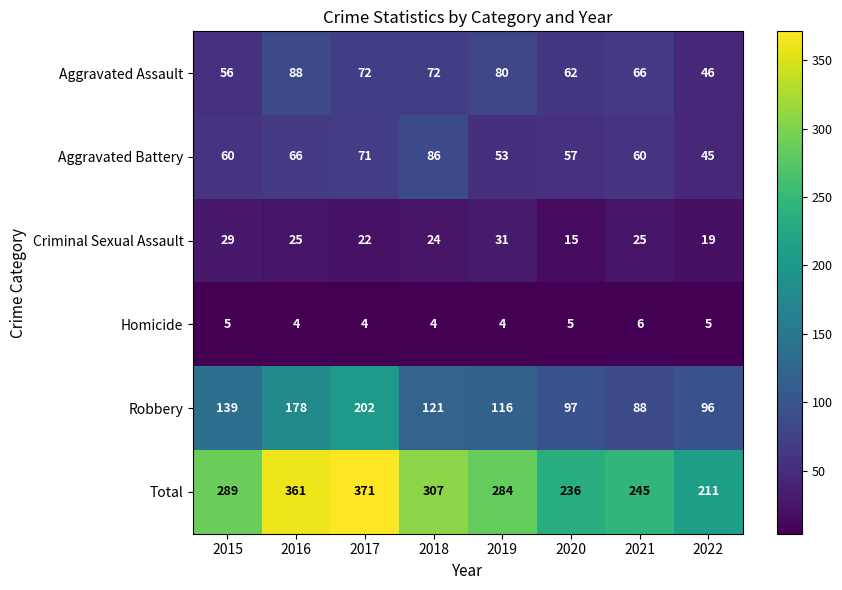

How many series are shown in this chart?

6